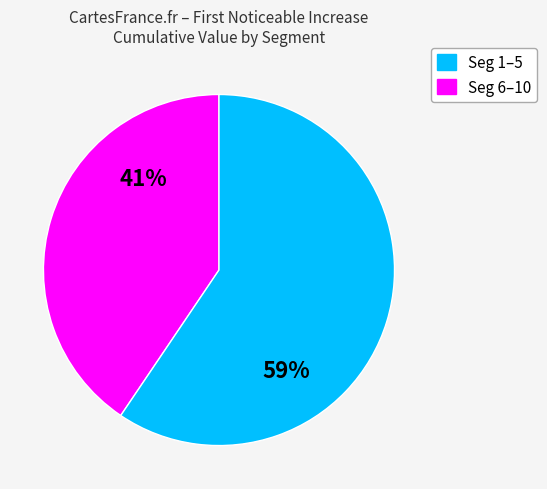

Is there any slice that represents more than half of the pie?

Yes